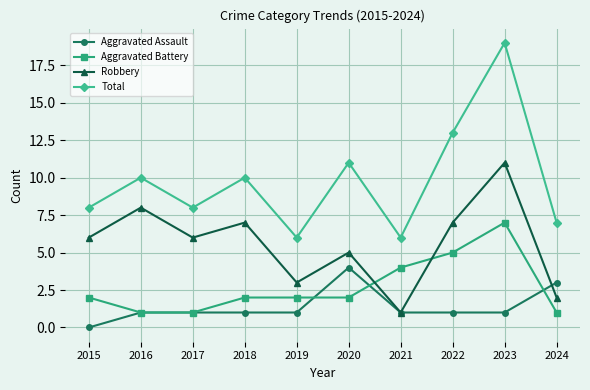

The value of Robbery at 2016 is 8. True or false?

True